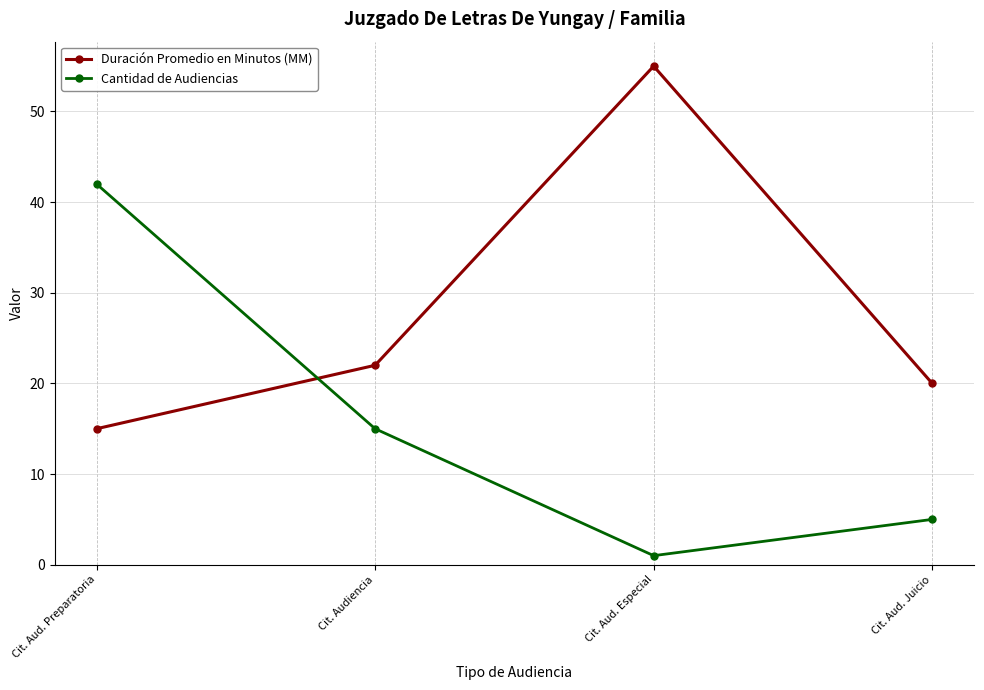

What position from the left is Cit. Audiencia?

2